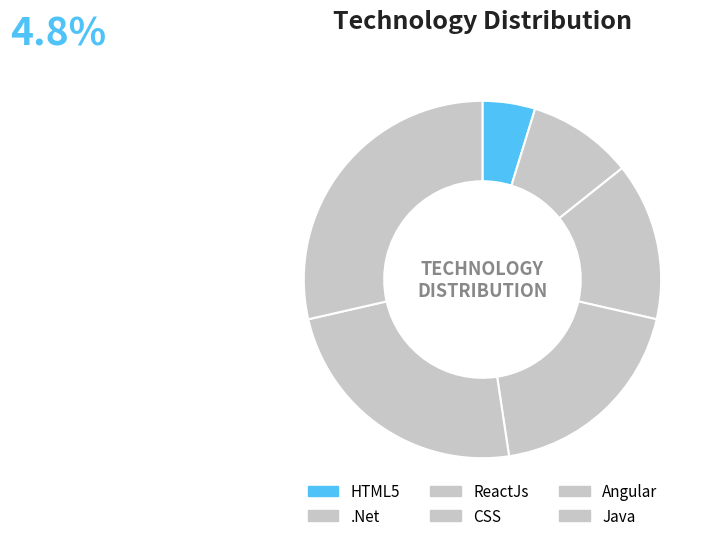

To the nearest percent, what portion does CSS represent?

19%